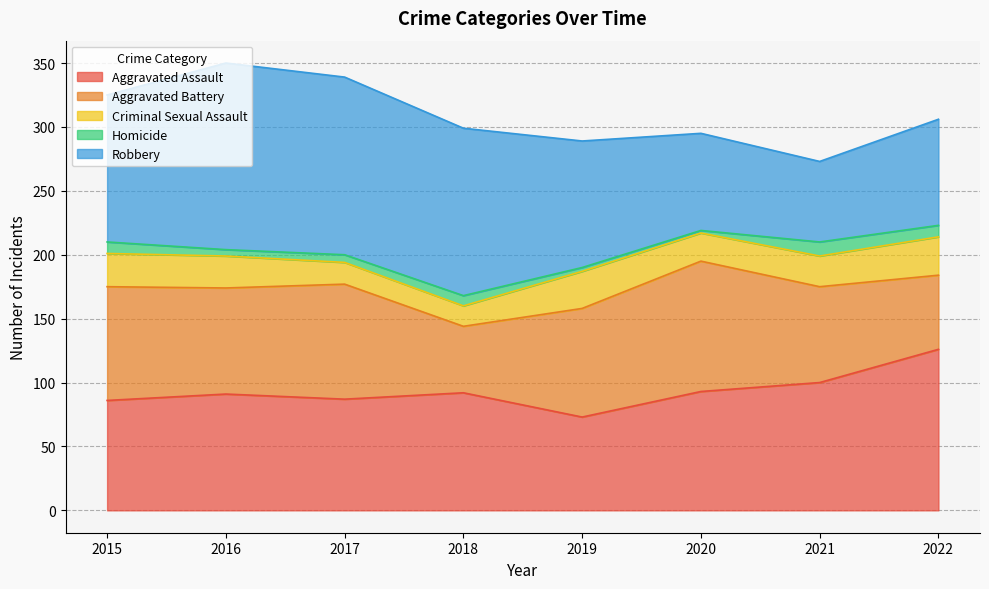

What is the lowest value of the Robbery series?

63